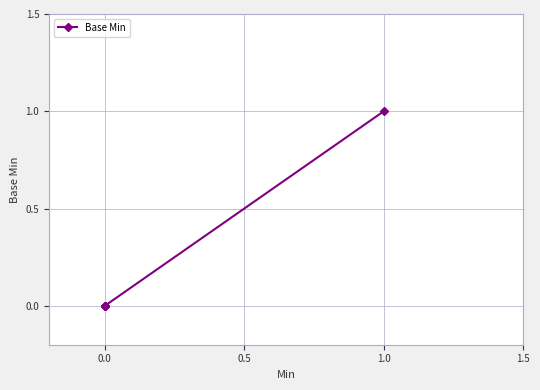

How many lines are shown in the chart?

1